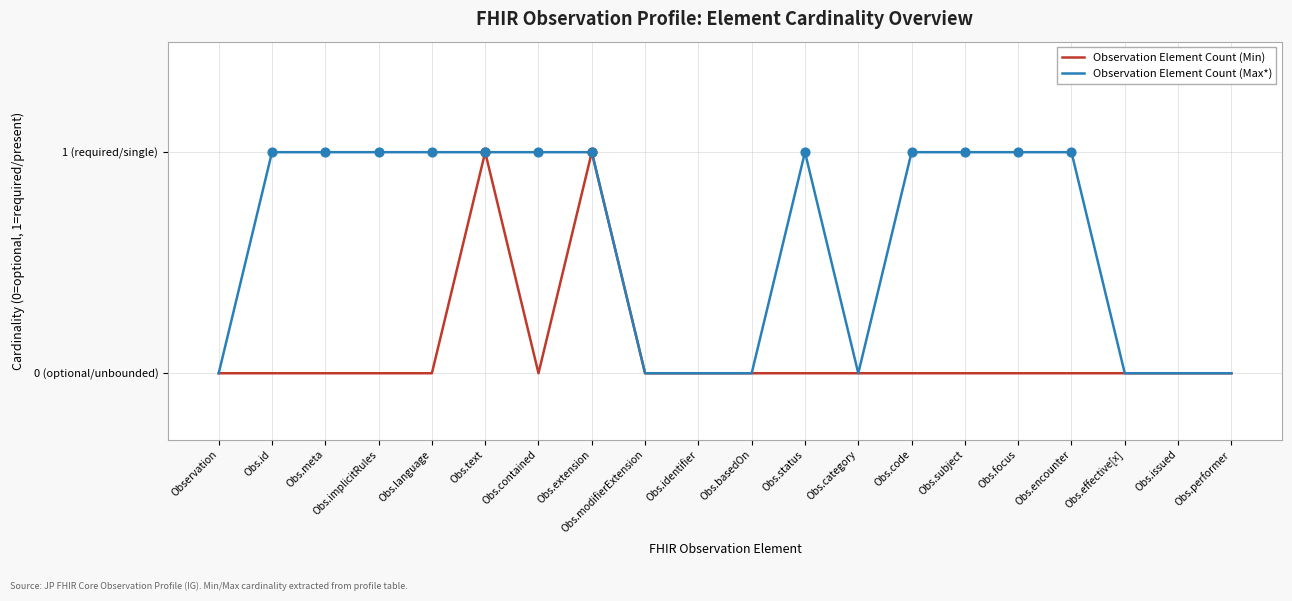

What are all the series names shown in the legend?

Observation Element Count (Min), Observation Element Count (Max*)